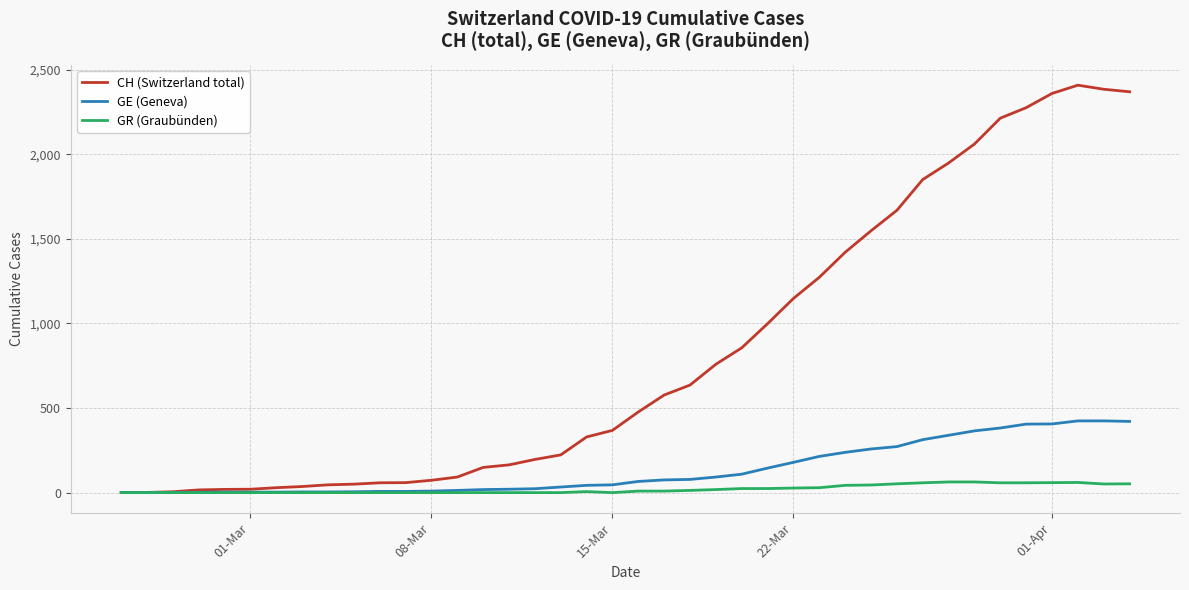

Which series has the largest range (max minus min)?

CH (Switzerland total)